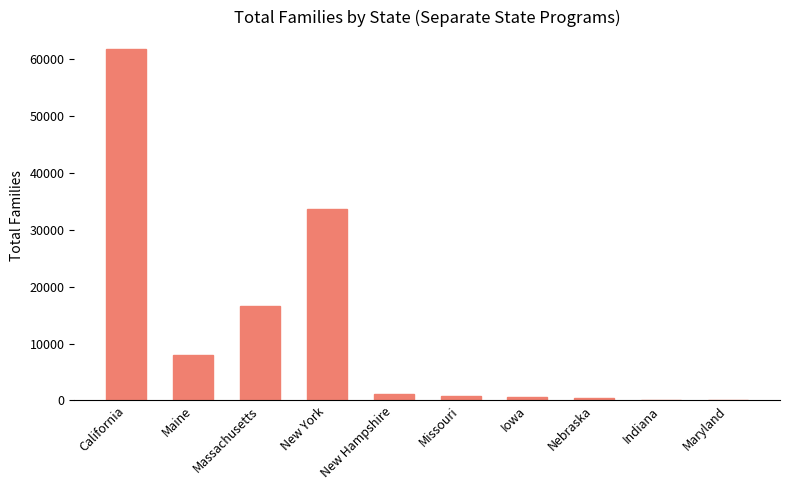

Where is the data nearest to the value 30847?

New York